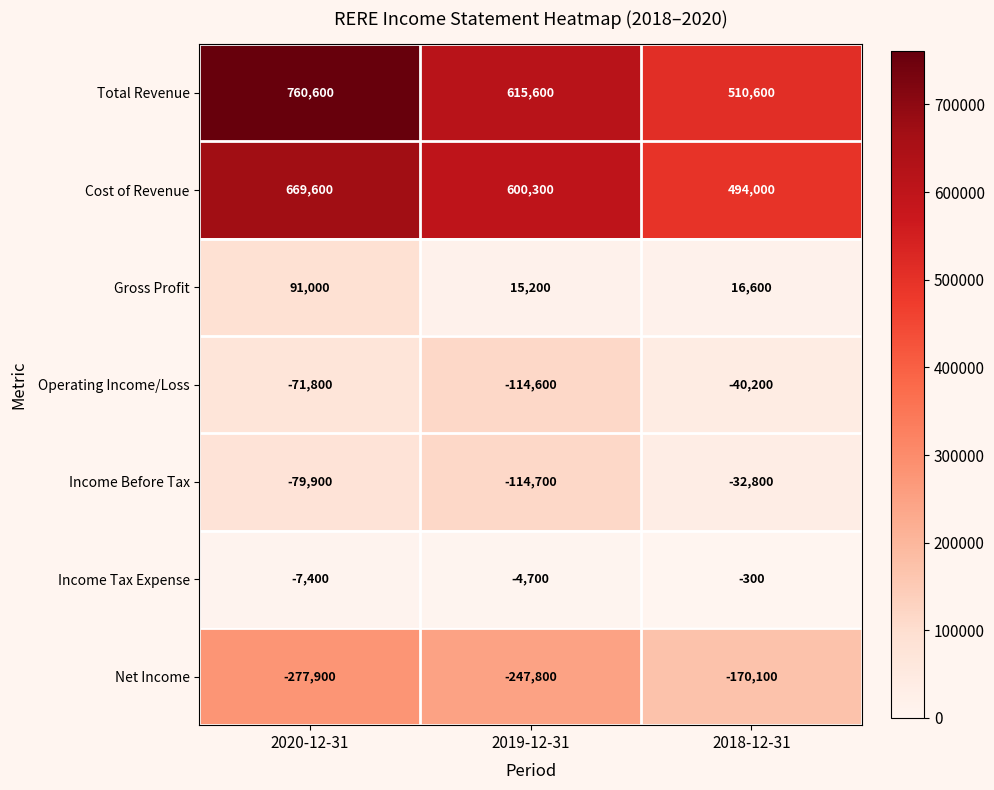

What is the difference between the second highest and minimum values in the Income Before Tax series?

34800